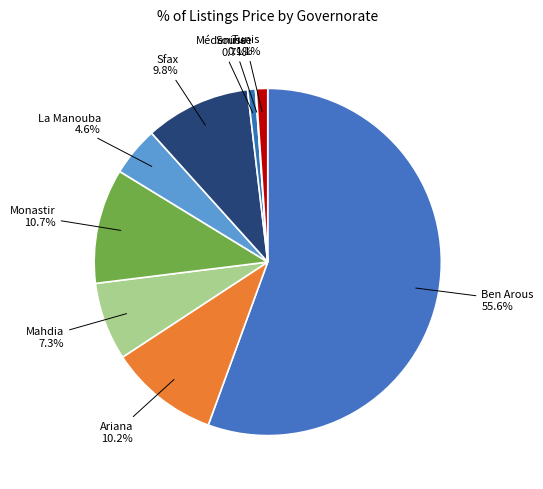

To the nearest percent, what is the average slice percentage?

11%